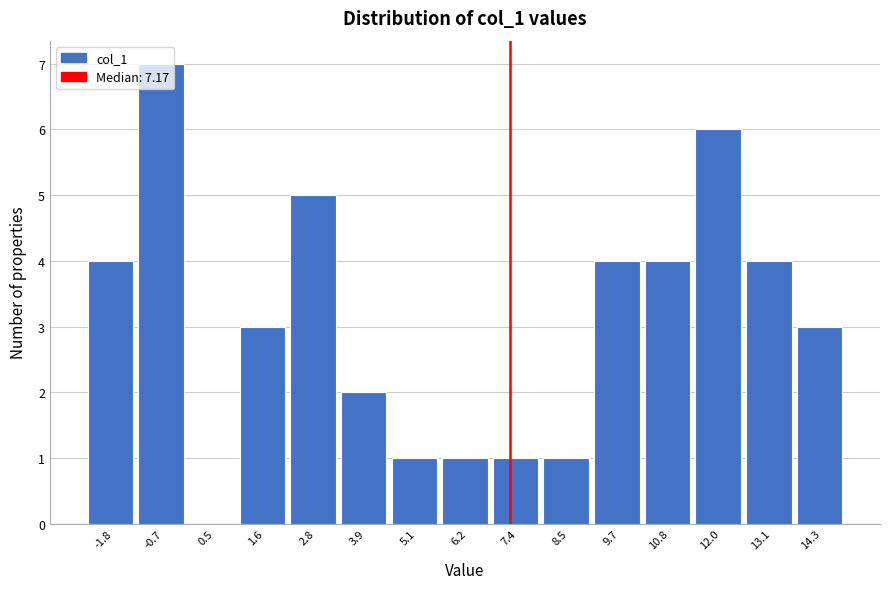

Reading left to right, transcribe this chart: for each bar, give the range it covers on the x-axis and its height. Neither the bar edges nor the heights are printed on the chart, so give them approximately, as read against the axes.

-2.4 to -1.2: 4
-1.2 to -0.2: 7
-0.2 to 1.0: 0
1.0 to 2.2: 3
2.2 to 3.4: 5
3.4 to 4.4: 2
4.4 to 5.6: 1
5.6 to 6.8: 1
6.8 to 8.0: 1
8.0 to 9.0: 1
9.0 to 10.2: 4
10.2 to 11.4: 4
11.4 to 12.6: 6
12.6 to 13.6: 4
13.6 to 14.8: 3